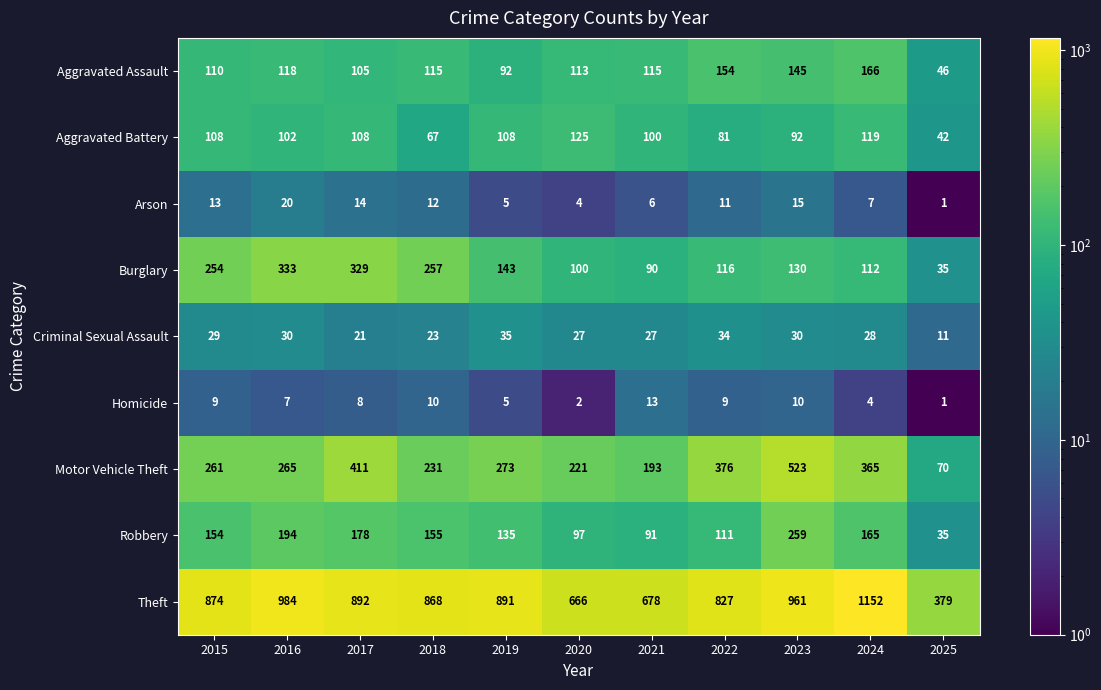

At 2018, list the series in order from largest to smallest.

Theft, Burglary, Motor Vehicle Theft, Robbery, Aggravated Assault, Aggravated Battery, Criminal Sexual Assault, Arson, Homicide